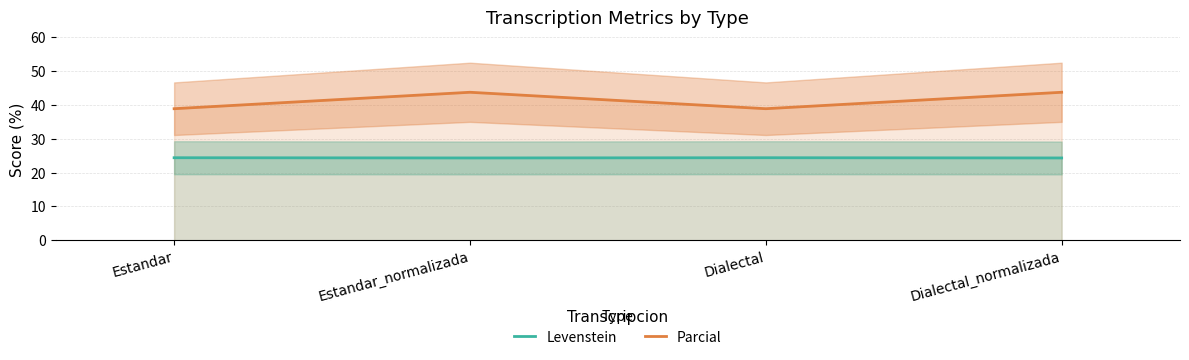

At how many categories does at least one series exceed 38?

4